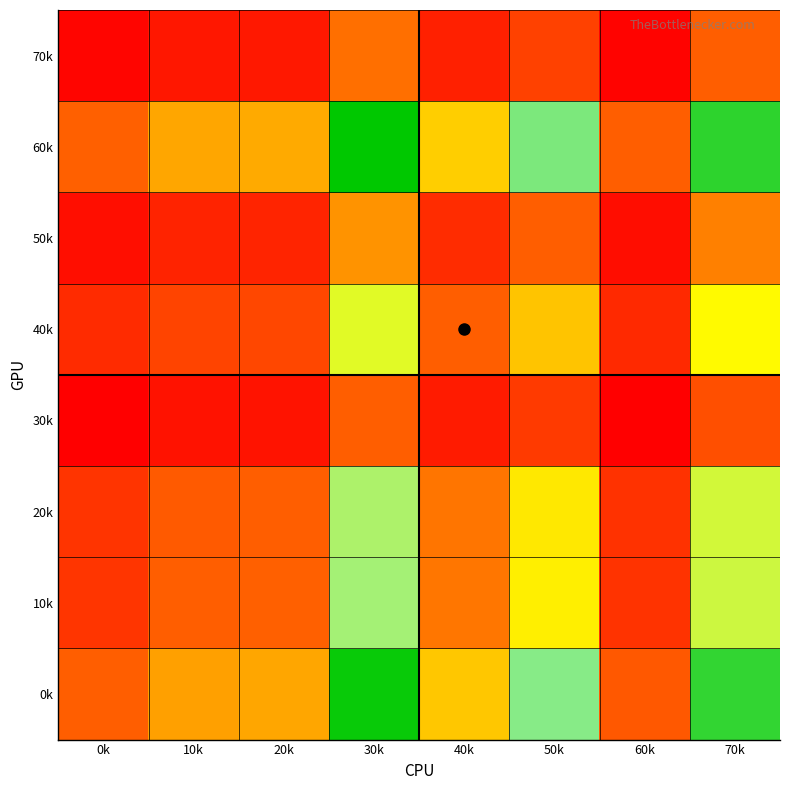

How many data points does each series have?

8